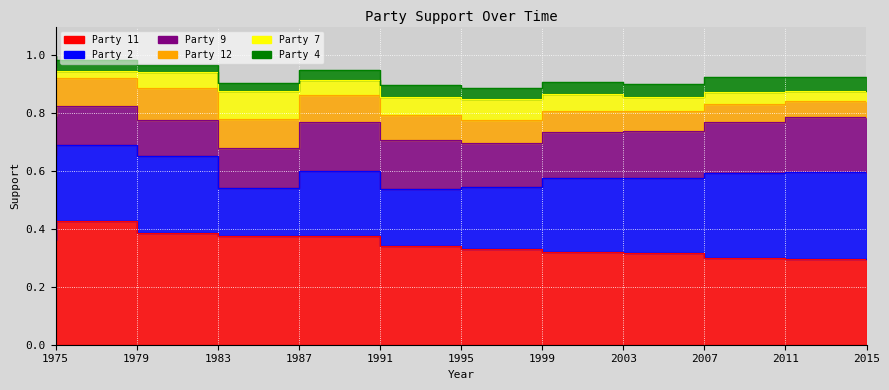

Which category has the highest value in the Party 9 series?

2015